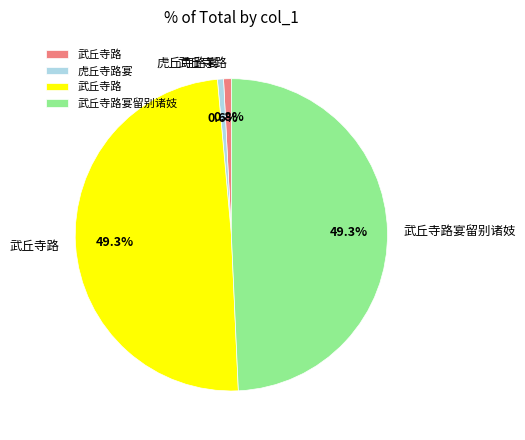

Count the number of slices in the pie.

4